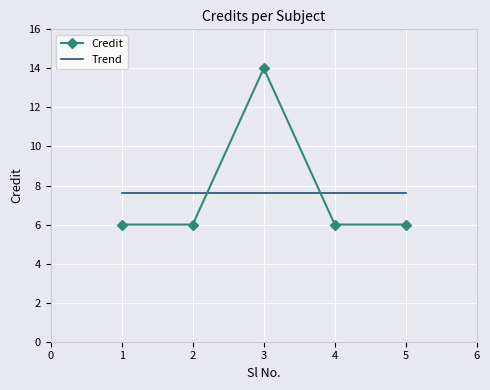

What is the difference between the maximum and minimum values?

8